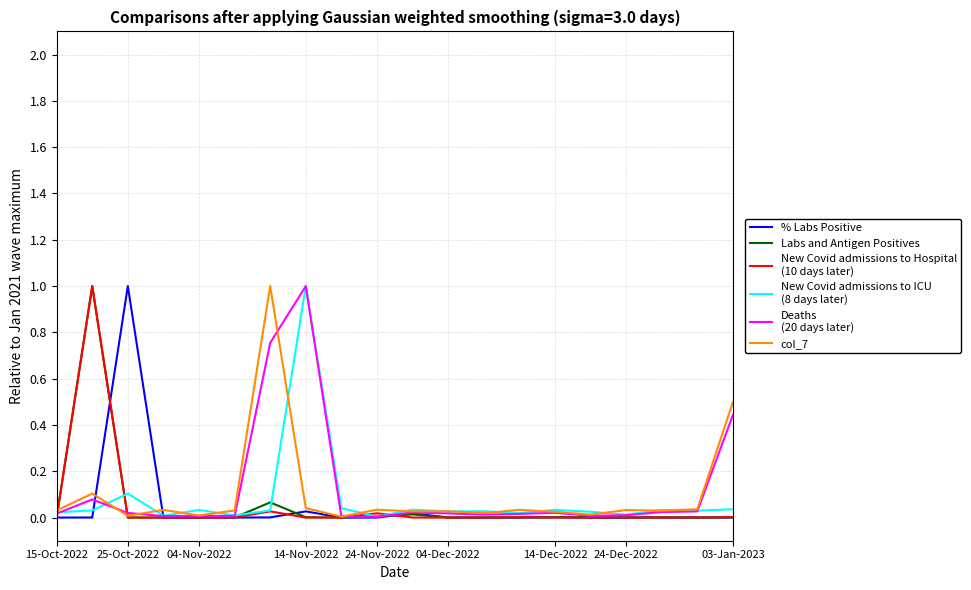

What is the maximum value shown in the chart?

1.0